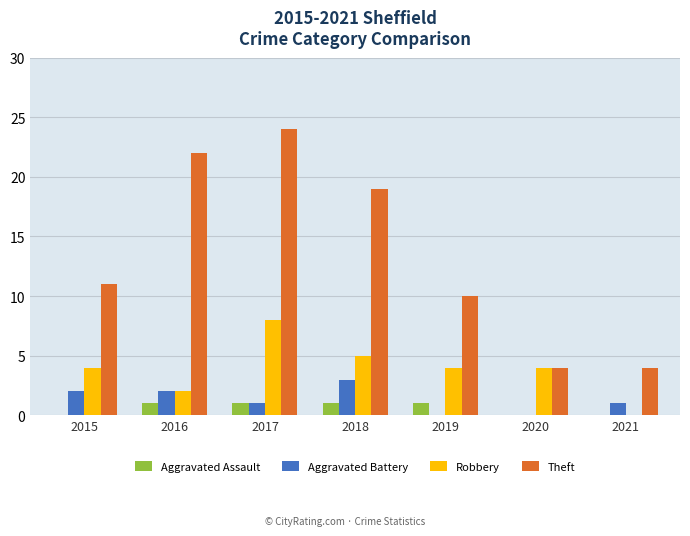

The Aggravated Battery series shows 1 at 2019. True or false?

False